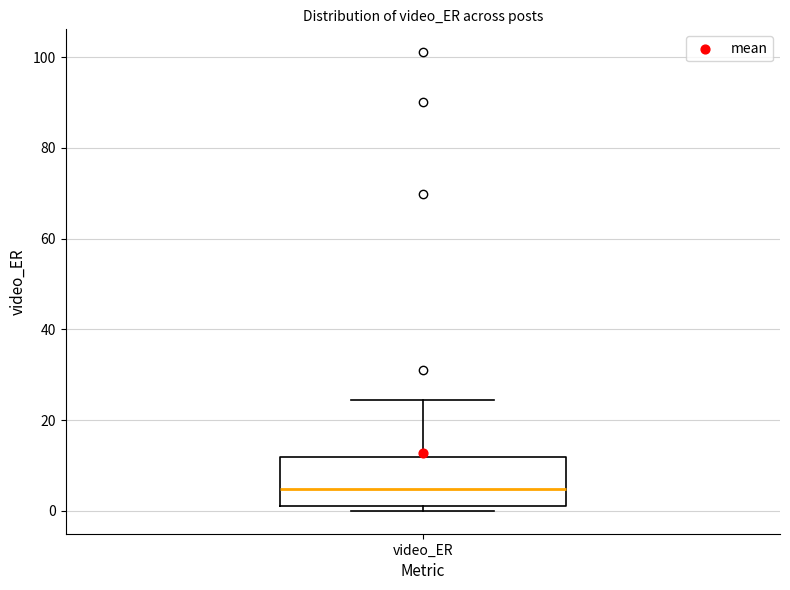

Transcribe this box plot: give where the median line is, the range the box spans, and where the two whiskers end, as read against the y-axis. The values are not printed on the chart, so give them approximately, as read against the axis.

median 4, box 2 to 12, whiskers 0 to 24